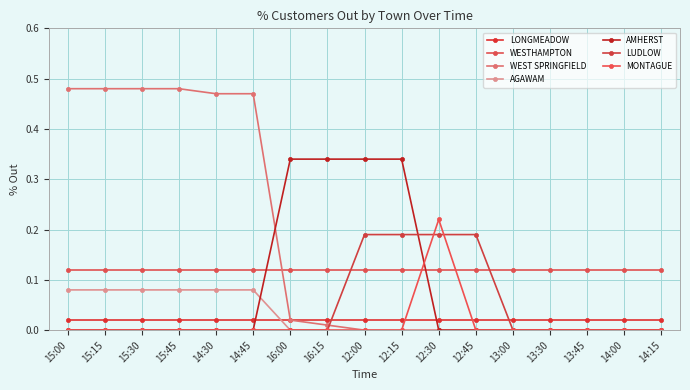

How many categories are shown in the chart?

17